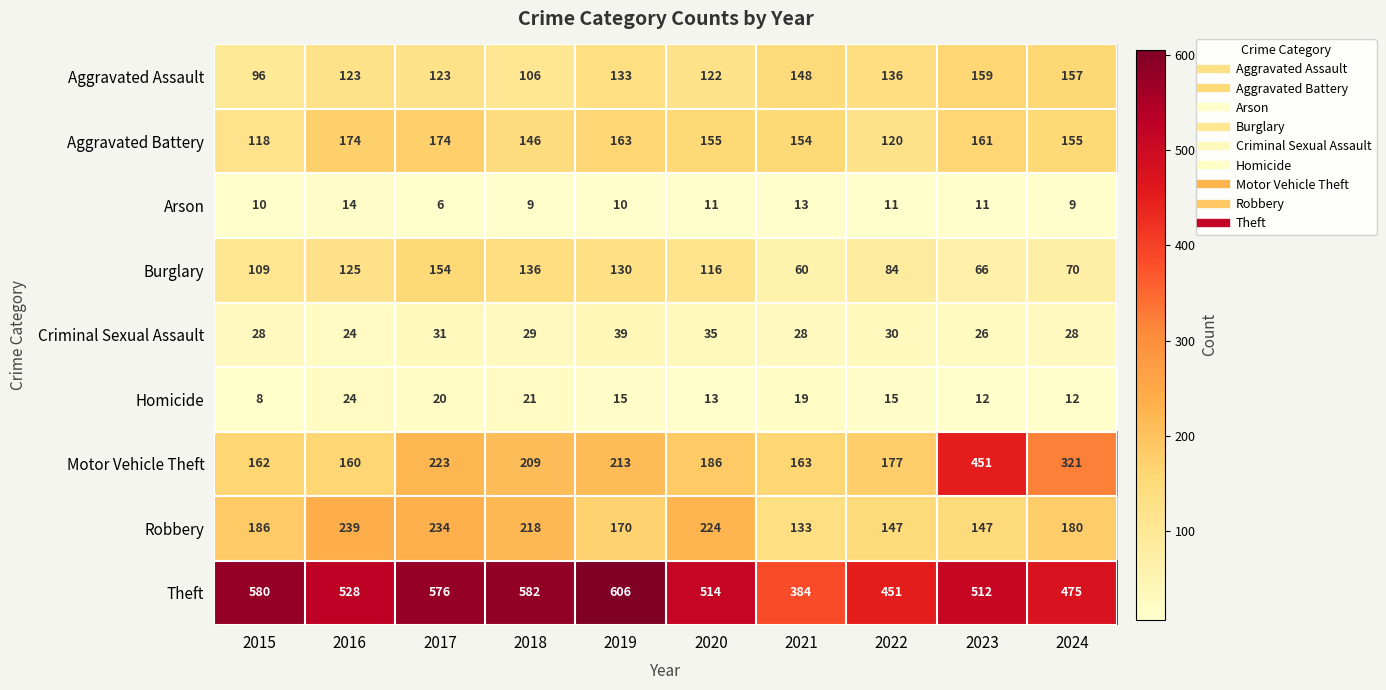

Between 2018 and 2020, which series saw the biggest shift?

Theft